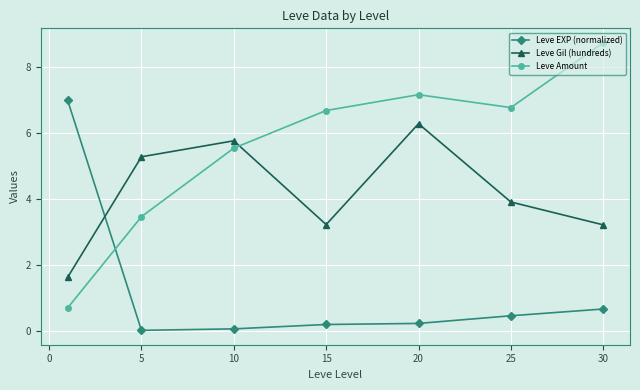

True or false: Leve EXP (normalized) has more than 2 points higher than both neighbors.

False